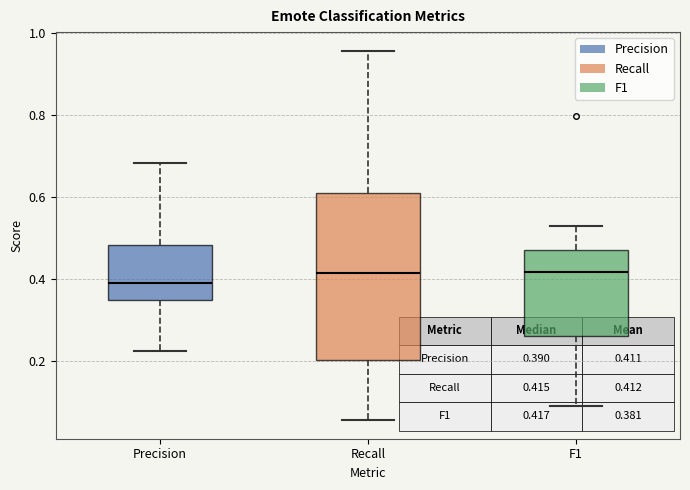

Comparing the boxes themselves (not the whiskers), which one is the tallest?

Recall